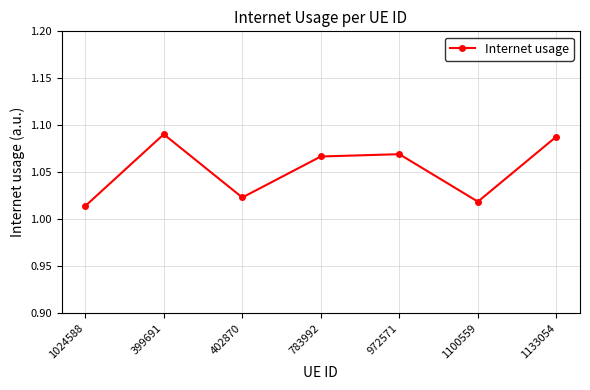

What position from the left is 1100559?

6